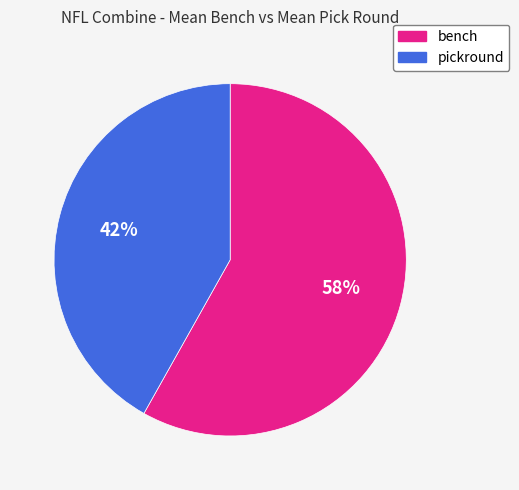

How many slices are in this pie chart?

2